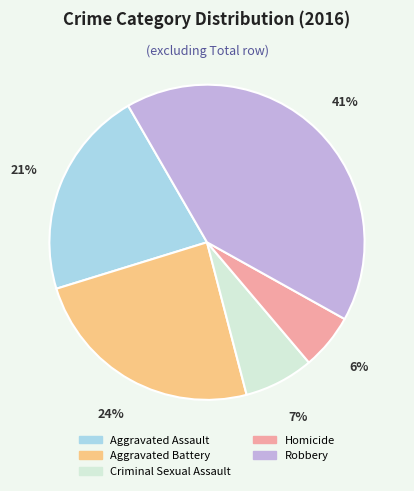

Approximately how many times larger is the value at Criminal Sexual Assault compared to Robbery?

0.2